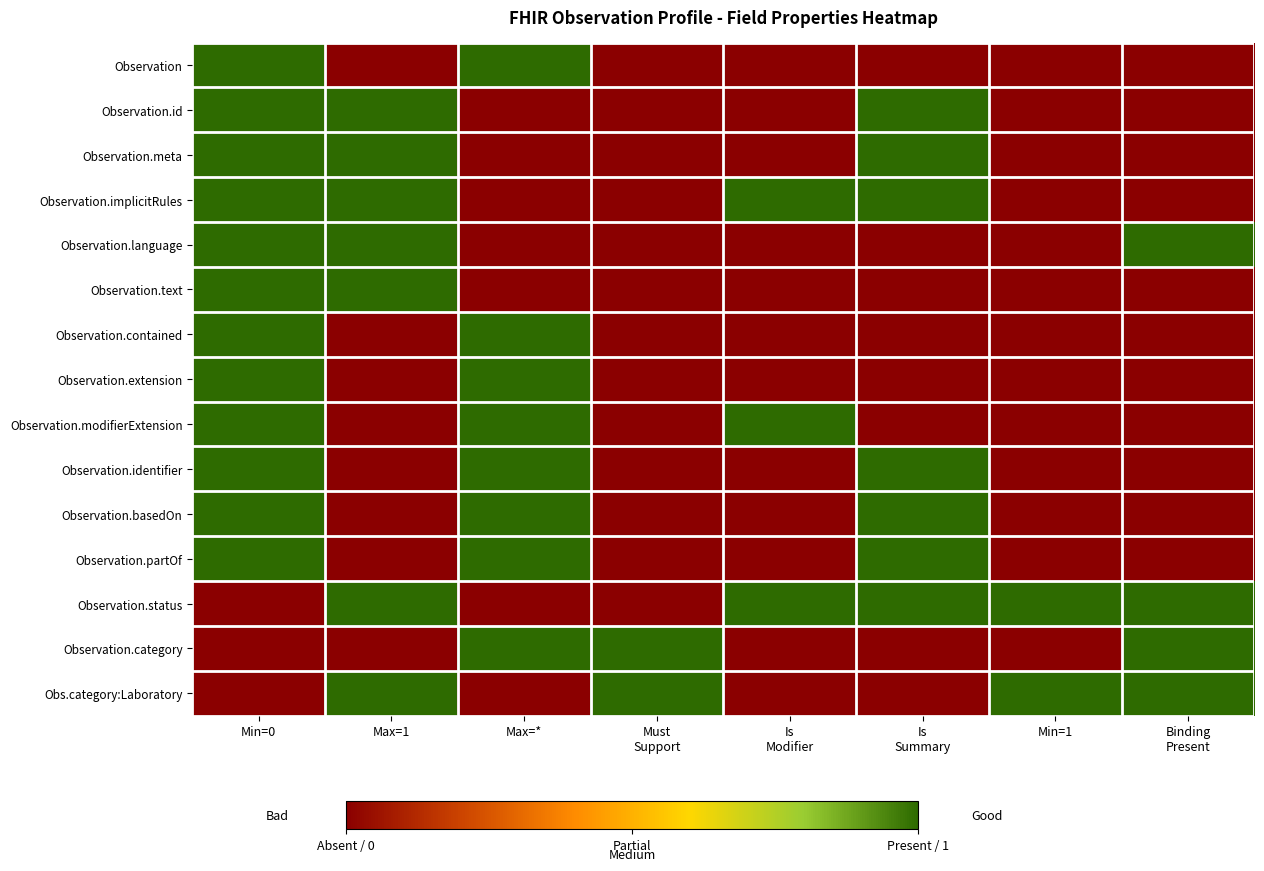

At Max=*, list the series in order from largest to smallest.

Observation, Observation.contained, Observation.extension, Observation.modifierExtension, Observation.identifier, Observation.basedOn, Observation.partOf, Observation.category, Observation.id, Observation.meta, Observation.implicitRules, Observation.language, Observation.text, Observation.status, Obs.category:Laboratory